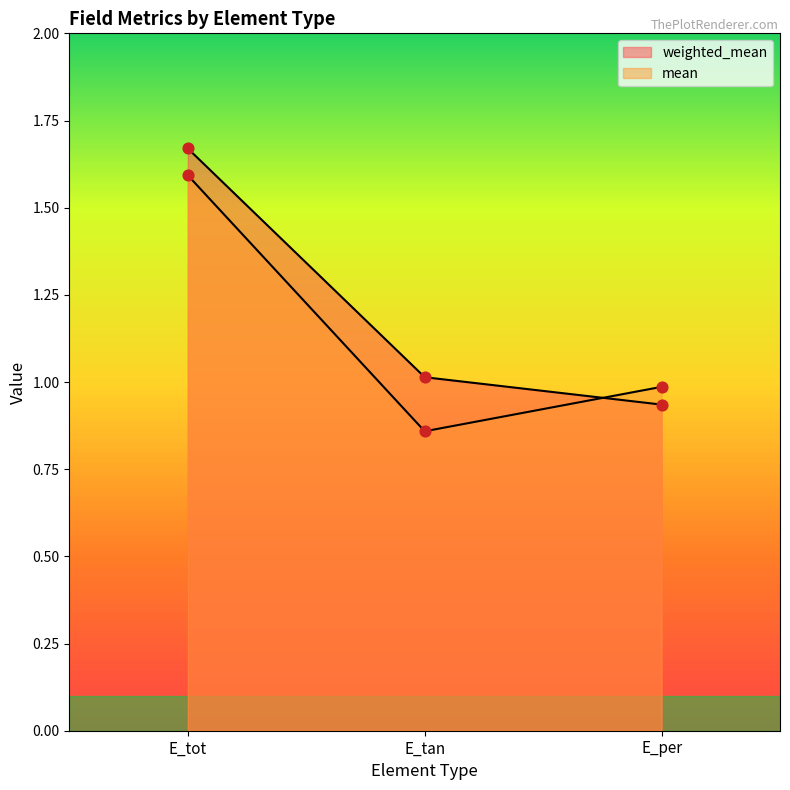

Which series has the largest total across all categories?

weighted_mean